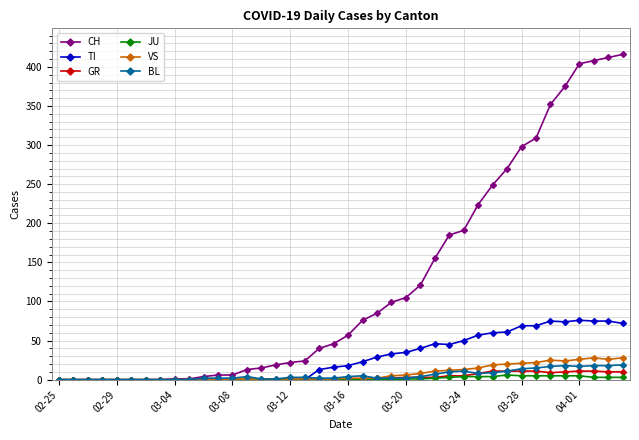

True or false: GR has more than 0 interior local peaks.

True